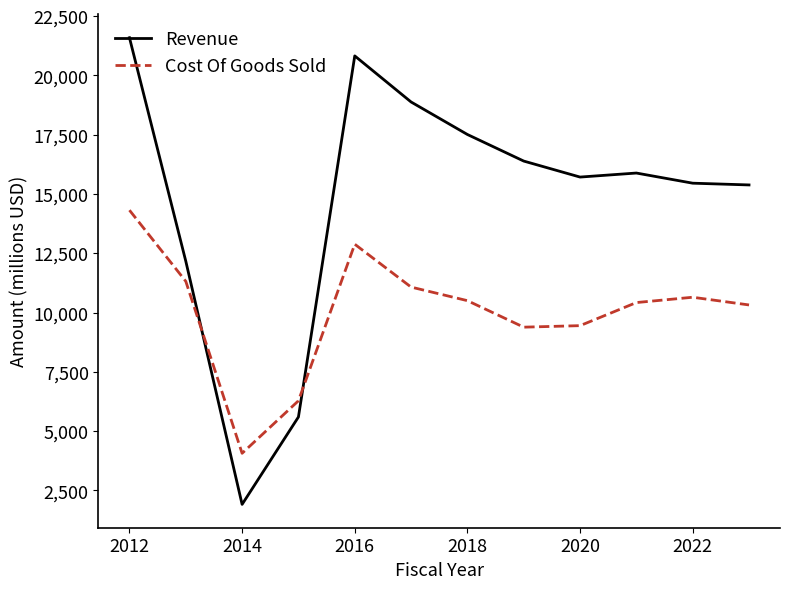

Which series has the largest range (max minus min)?

Revenue